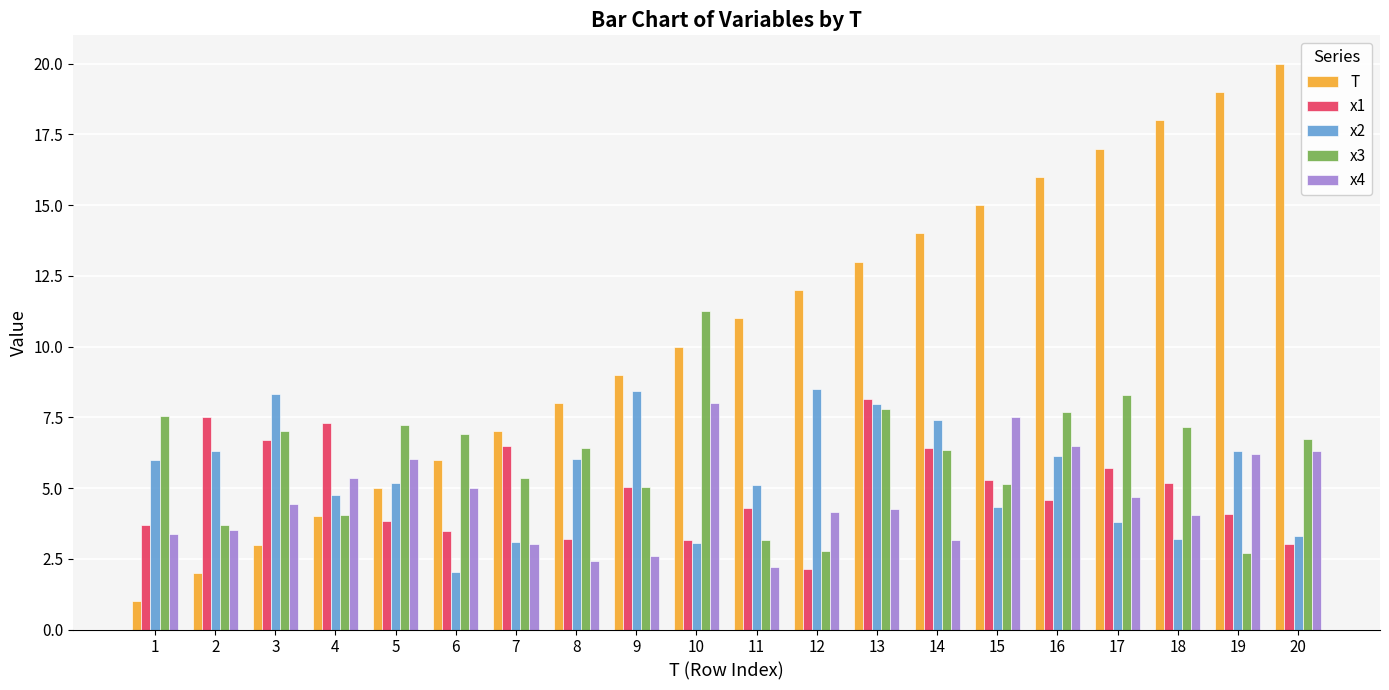

Read the x3 value at 14.

6.4